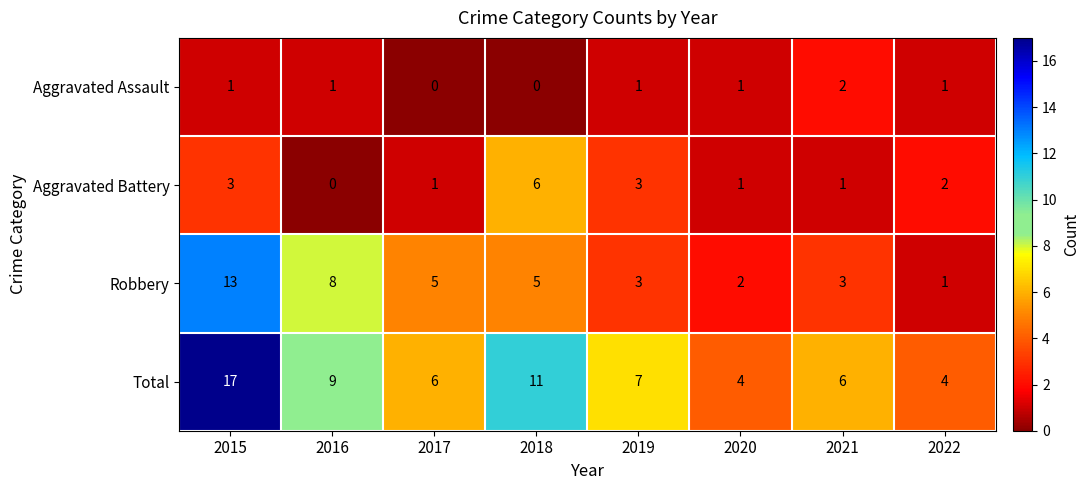

What is the spread (max minus min) of values at 2020?

3